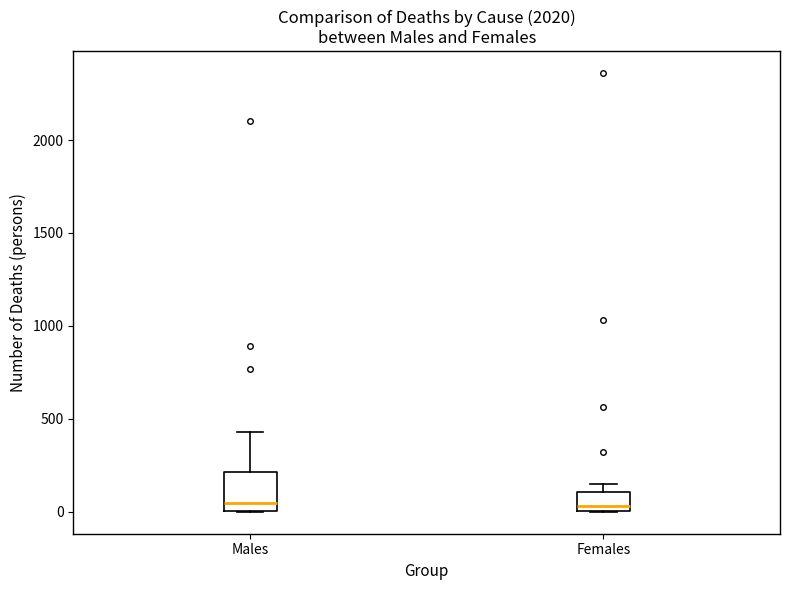

Reading left to right, read every box against the y-axis: the position of its median line, the range the box covers, and the ends of its whiskers. The values are not printed on the chart, so give them approximately, as read against the axis.

Males: median 50, box 0 to 200, whiskers 0 to 450
Females: median 50, box 0 to 100, whiskers 0 to 150